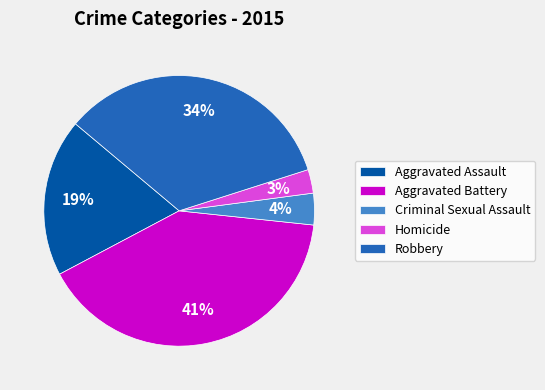

To the nearest percent, what is the difference between the Criminal Sexual Assault and Robbery slice percentages?

30%